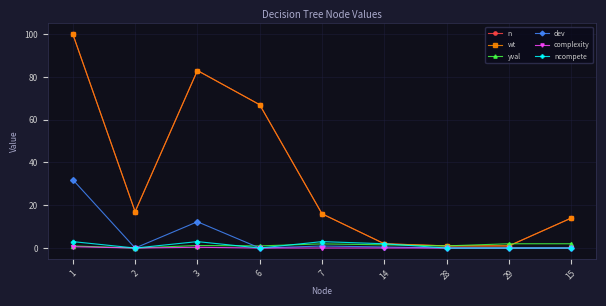

What is the difference between the maximum and minimum values in the wt series?

99.0